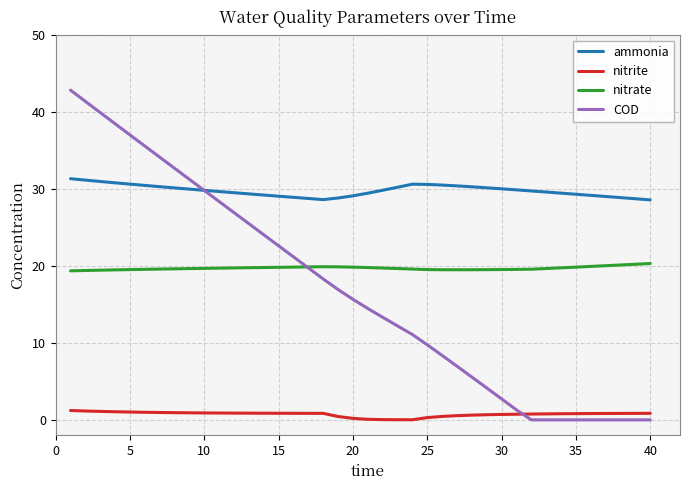

Rank the series by their maximum value, from highest to lowest.

COD, ammonia, nitrate, nitrite